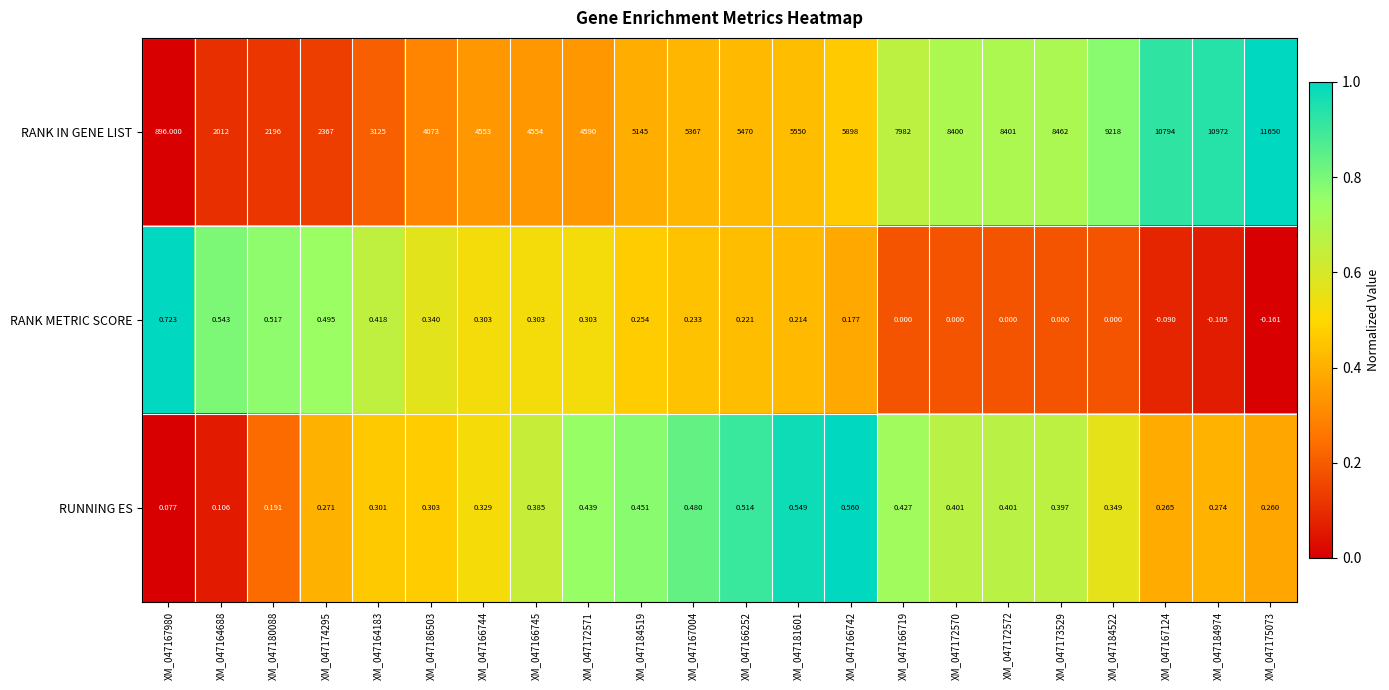

Which series has the largest range (max minus min)?

RANK IN GENE LIST